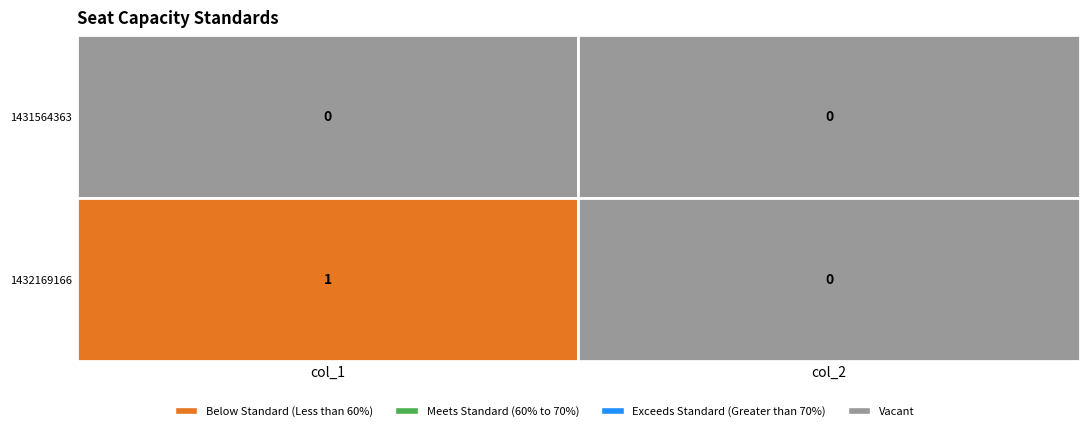

True or false: 1432169166 has a value of 0 at 1.

True